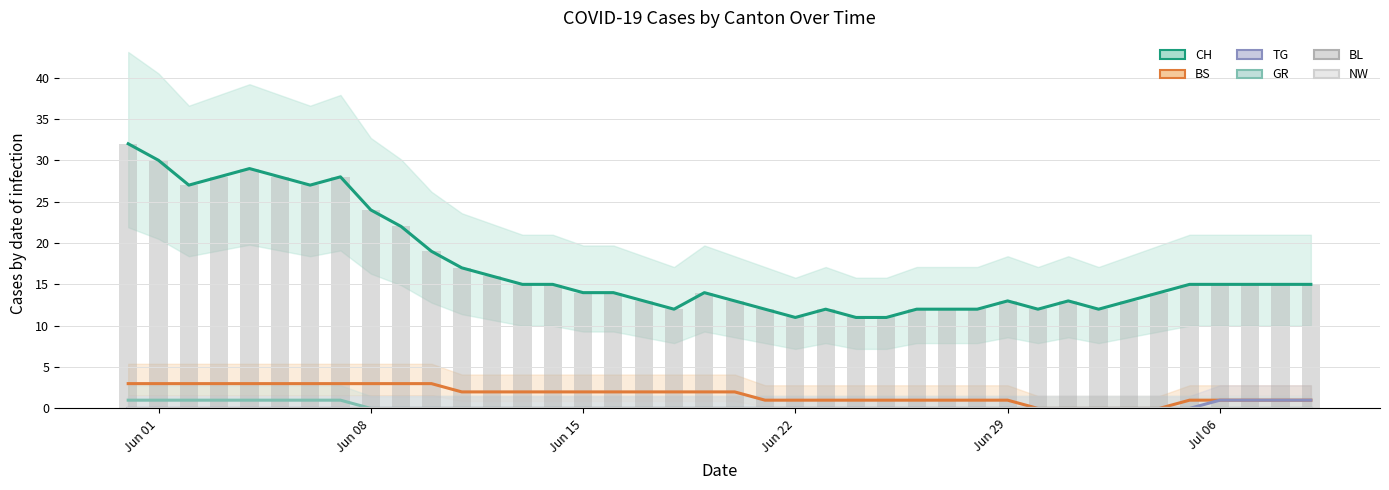

Are the bars grouped side by side (vs. stacked)?

Yes